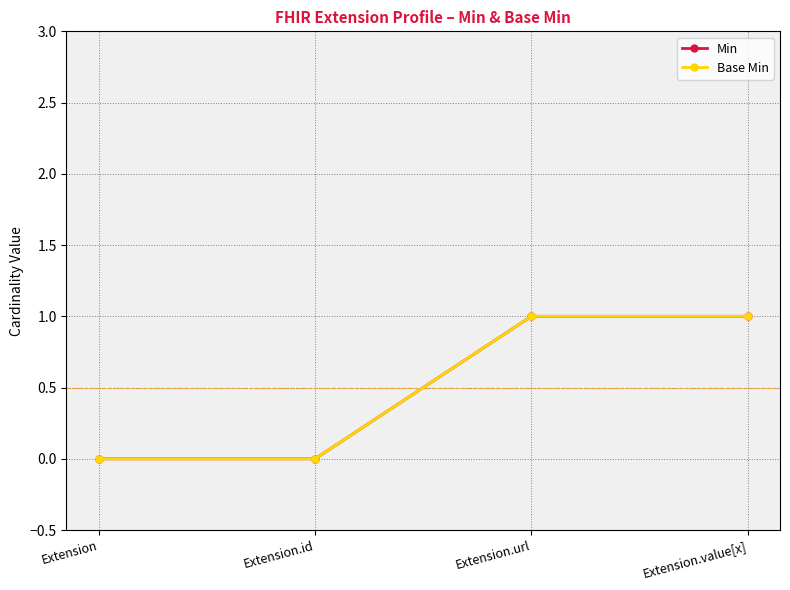

At how many categories does at least one series exceed 0?

2